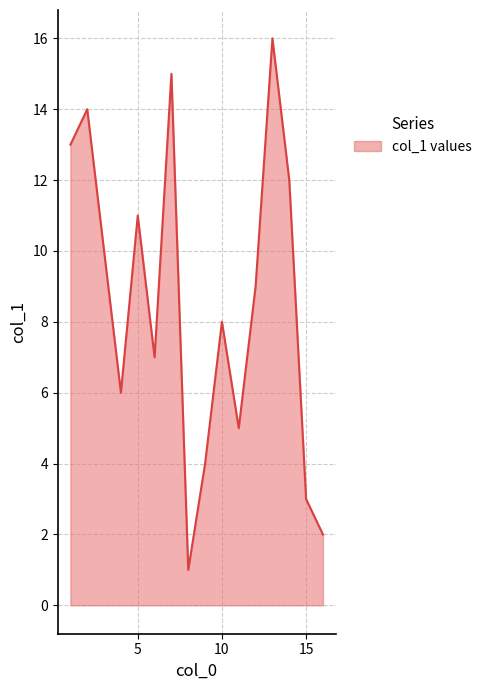

What is the greatest value displayed?

16